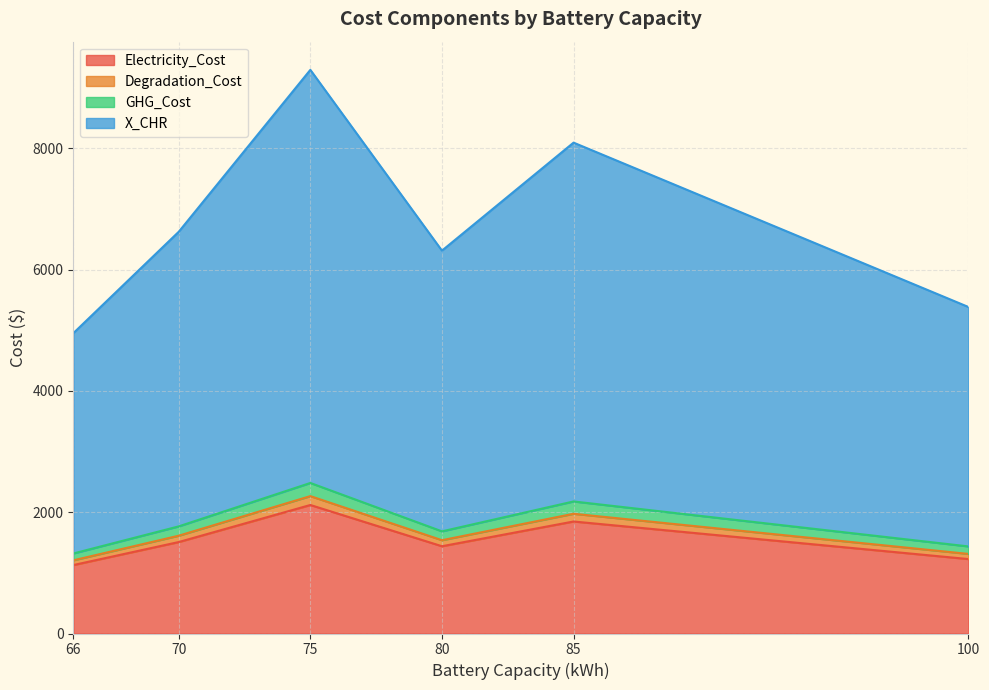

What is the minimum value for Electricity_Cost?

1128.6